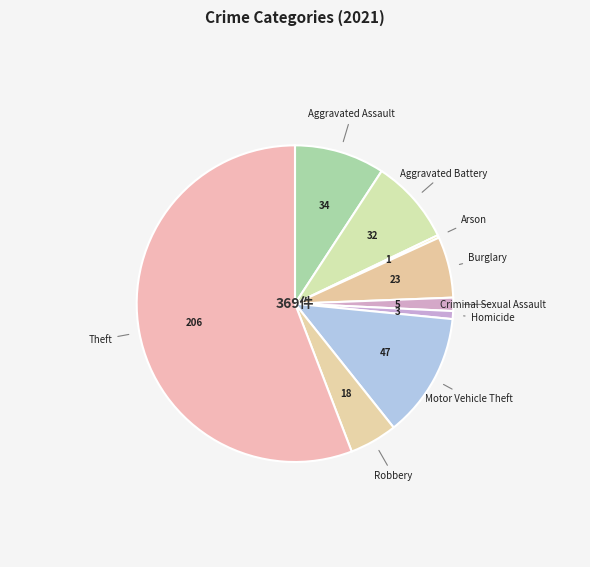

What is the ratio of the value at Aggravated Assault to the value at Criminal Sexual Assault?

6.8